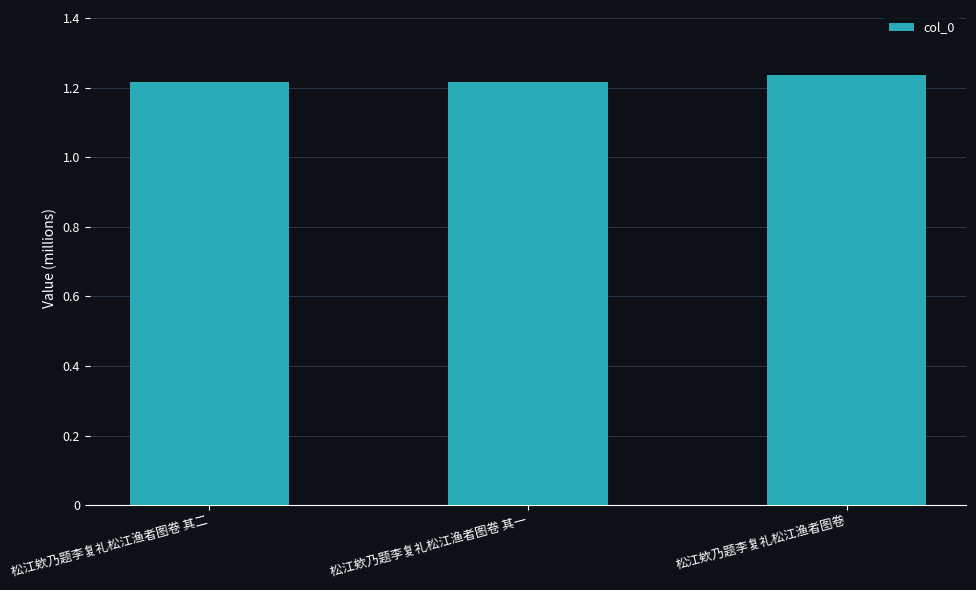

What is the smallest value displayed?

1215706